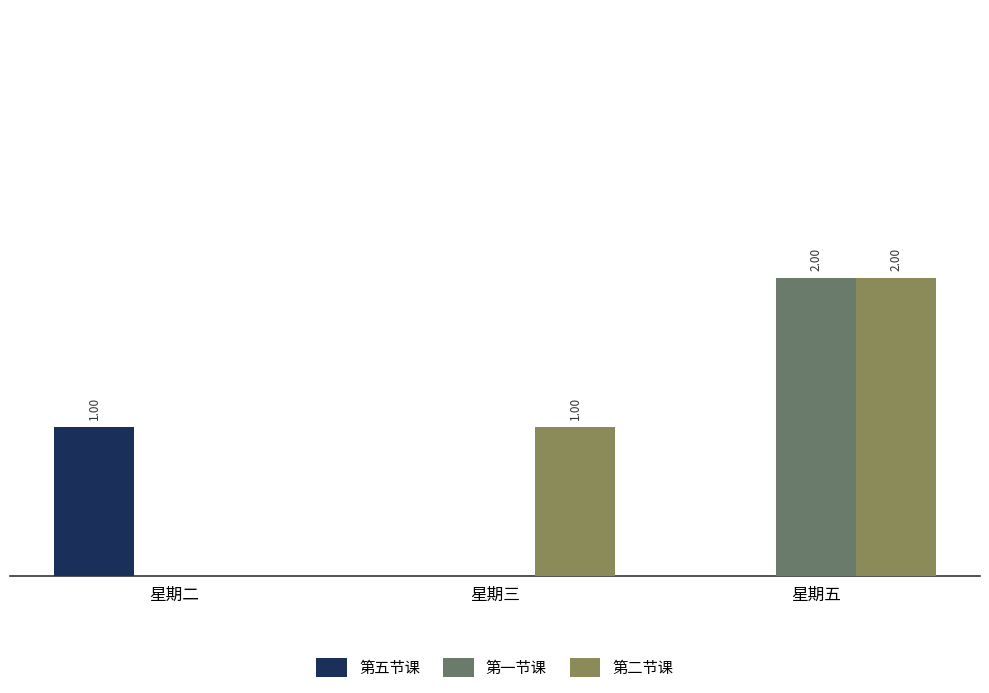

True or false: 第五节课 has a value of 0 at 星期二.

False